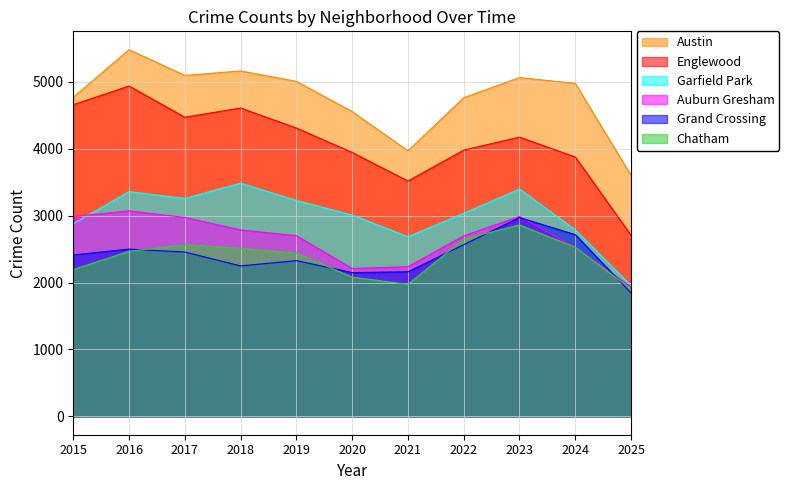

Between 2019 and 2021, which series saw the biggest shift?

Austin